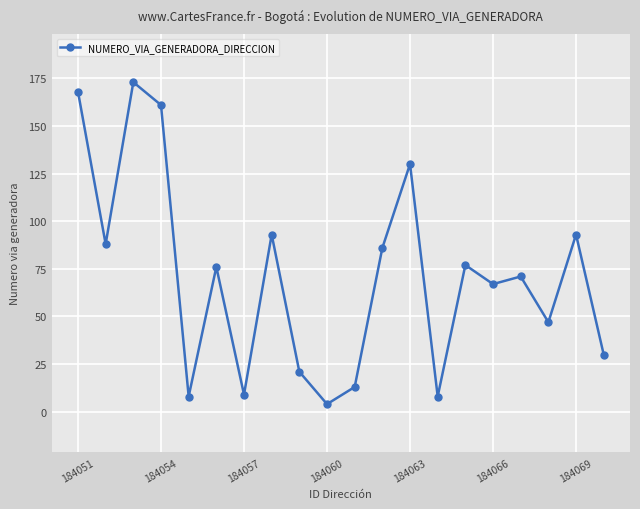

What is the greatest value displayed?

173